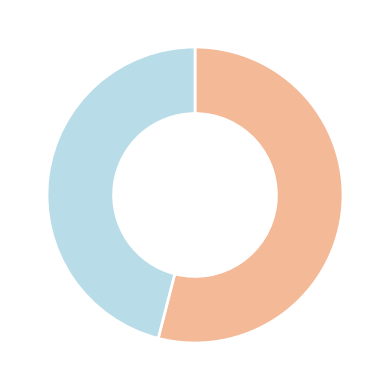

Is there a majority slice in this chart?

Yes